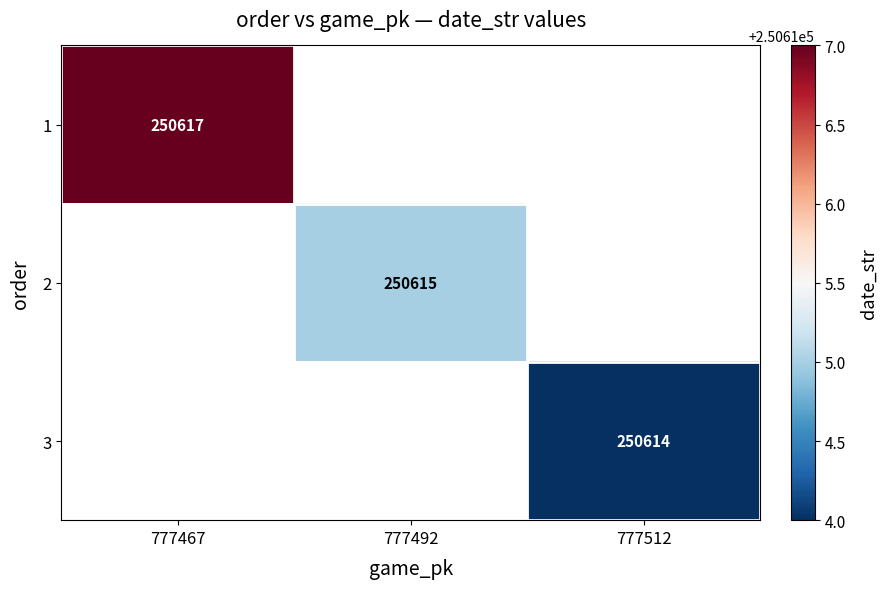

True or false: 2 has a value of 333202 at 777492.

False